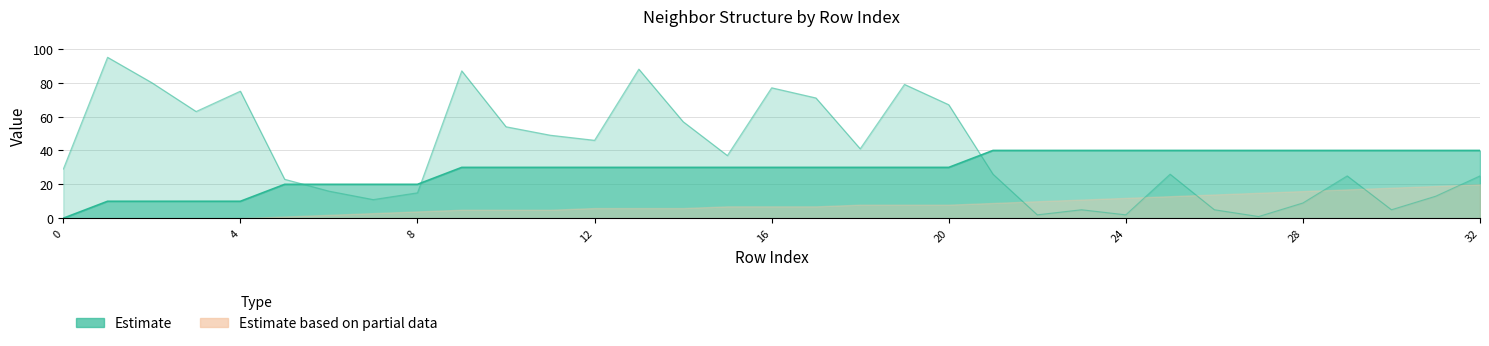

How many neighbor_num values are between 20 and 40?

28